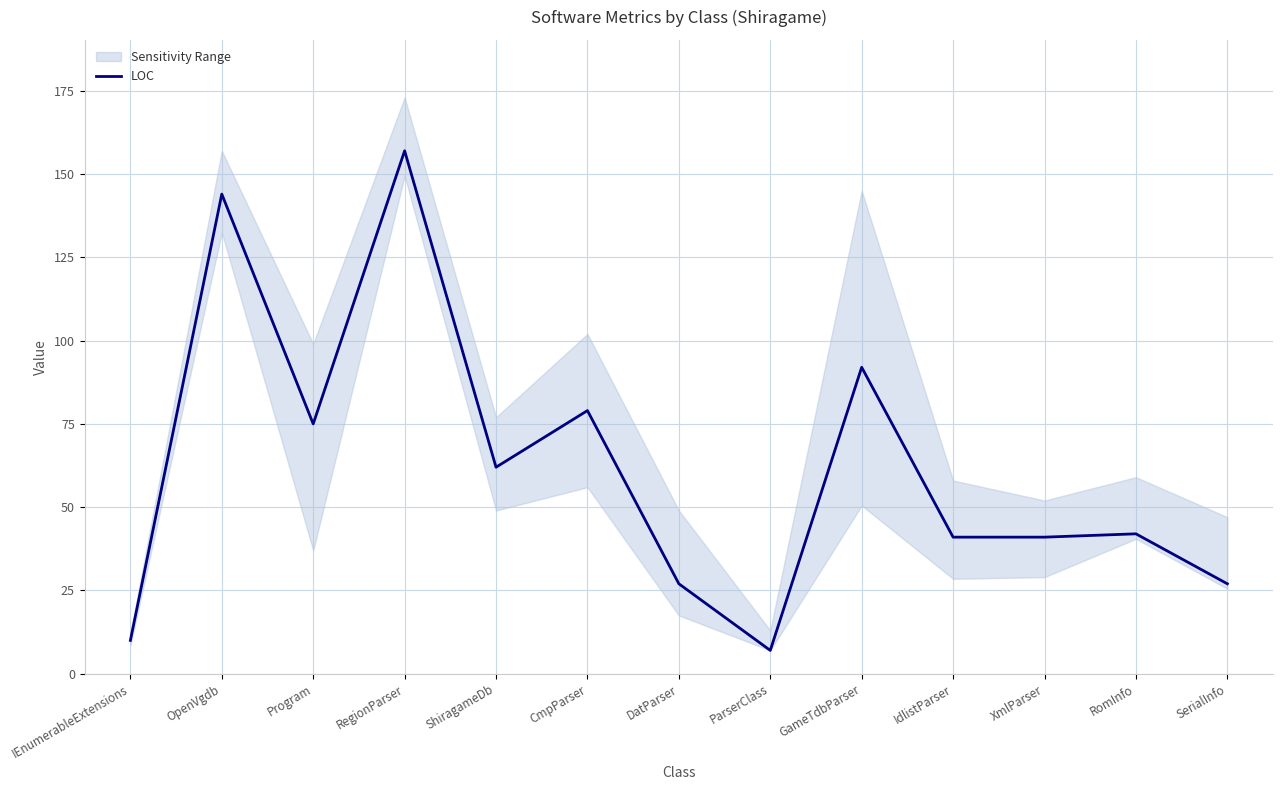

How many lines are shown in the chart?

1